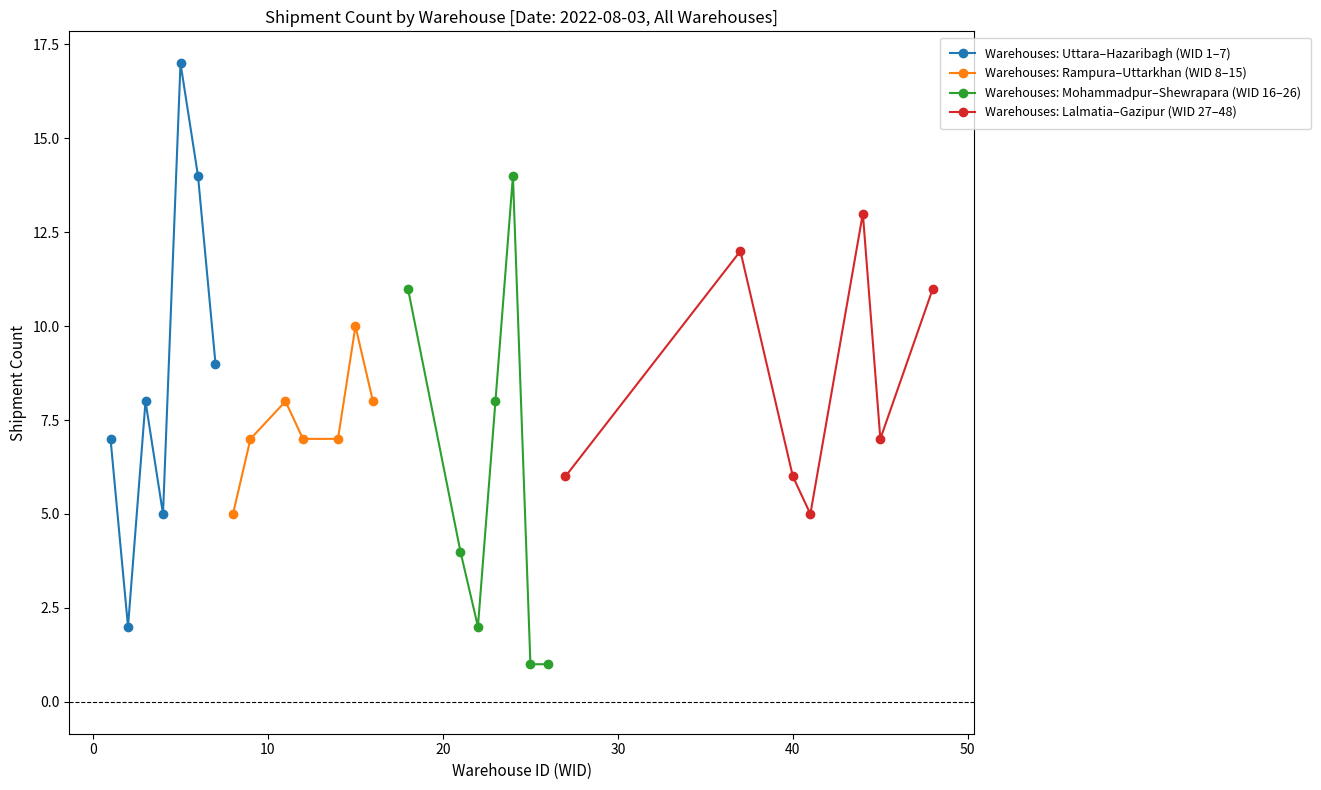

True or false: Warehouses: Uttara–Hazaribagh (WID 1–7) has more than 1 points higher than both neighbors.

True